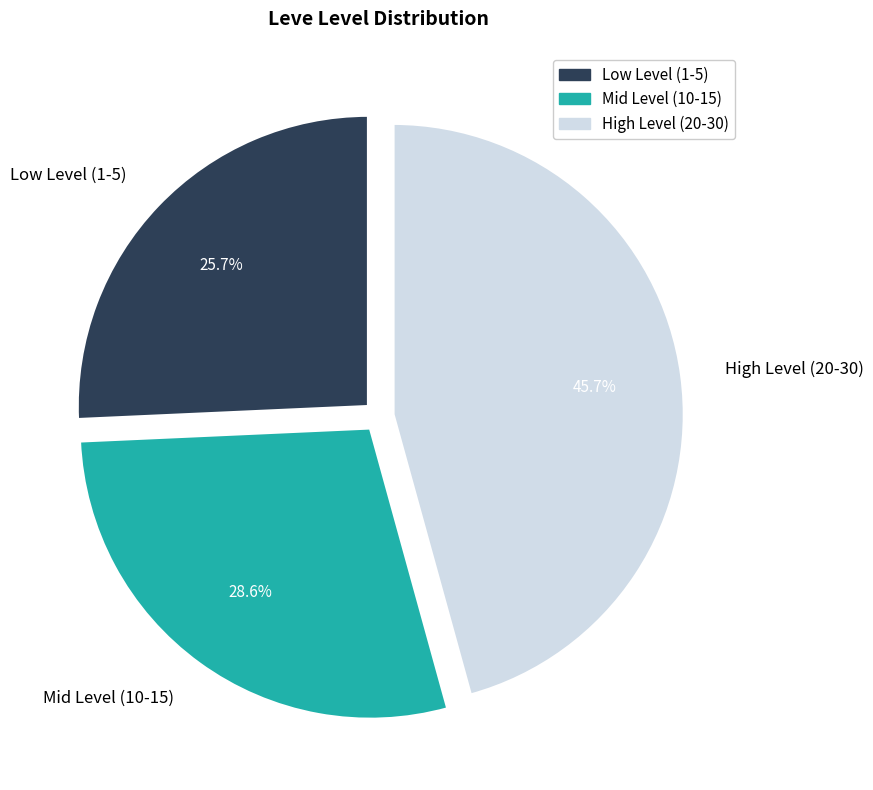

Does Mid Level (10-15) represent more than half of the total?

No